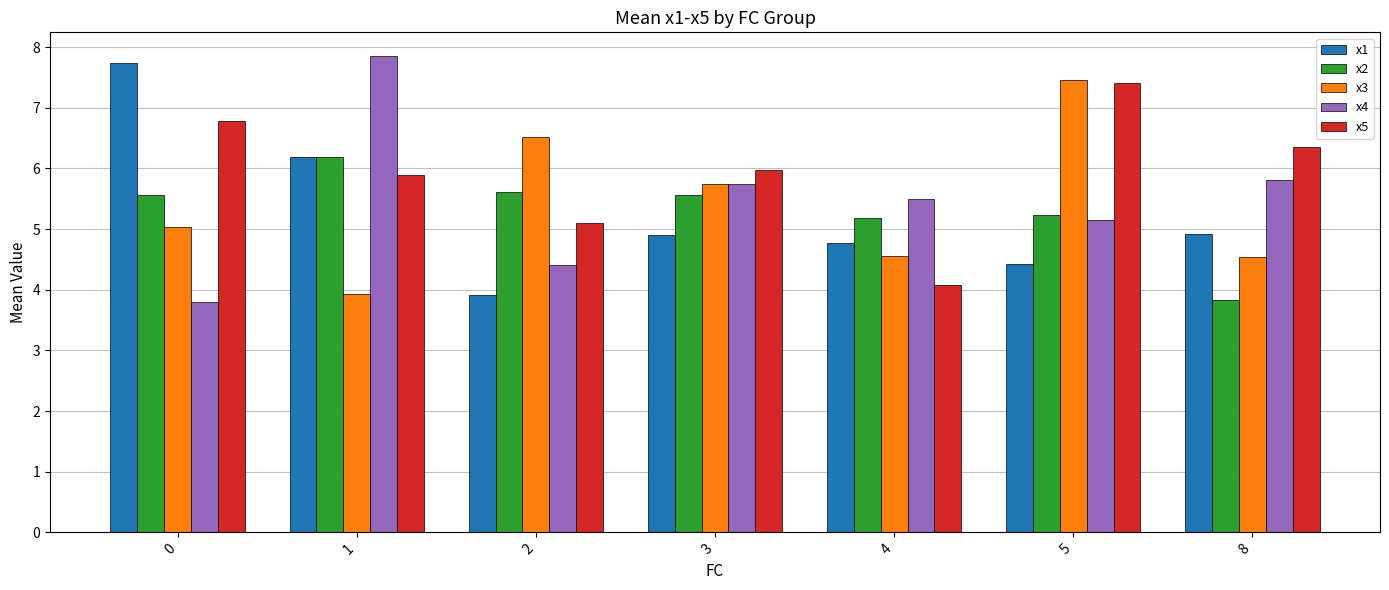

What is the minimum value shown in the chart?

3.8